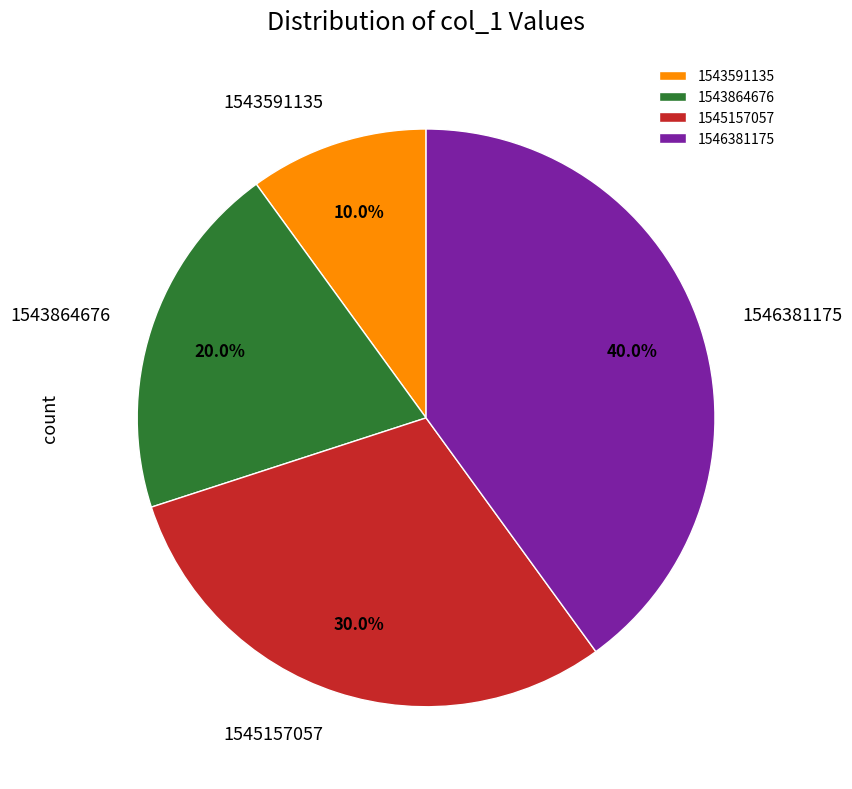

Does 1543591135 account for over 50% of the chart?

No